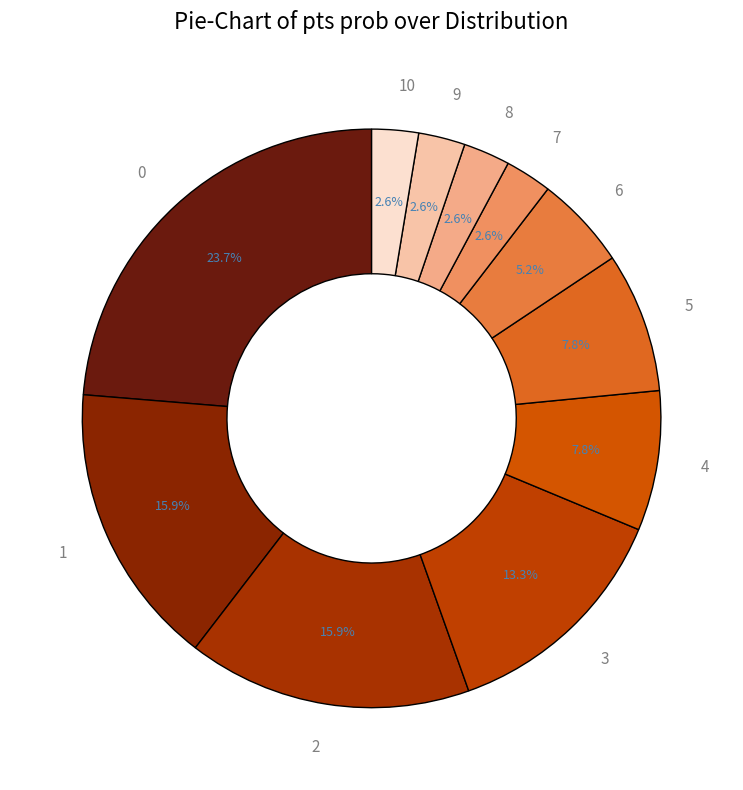

To the nearest percent, what is the average slice percentage?

9%